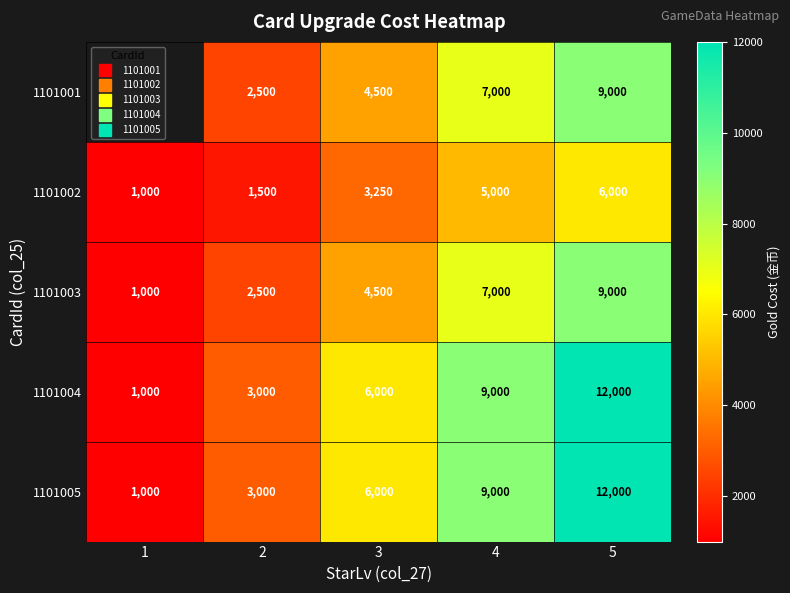

Which category has the lowest value in the 1101004 series?

1